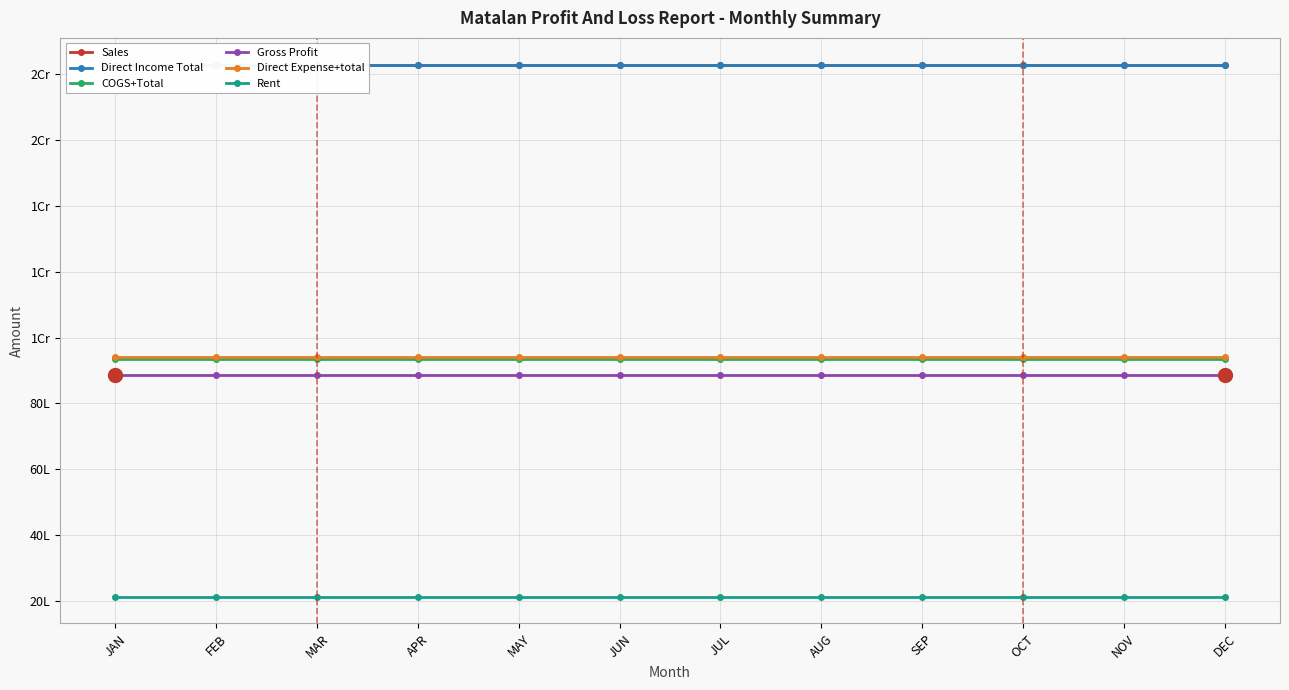

The value of Sales at DEC is 9467961.7. True or false?

False